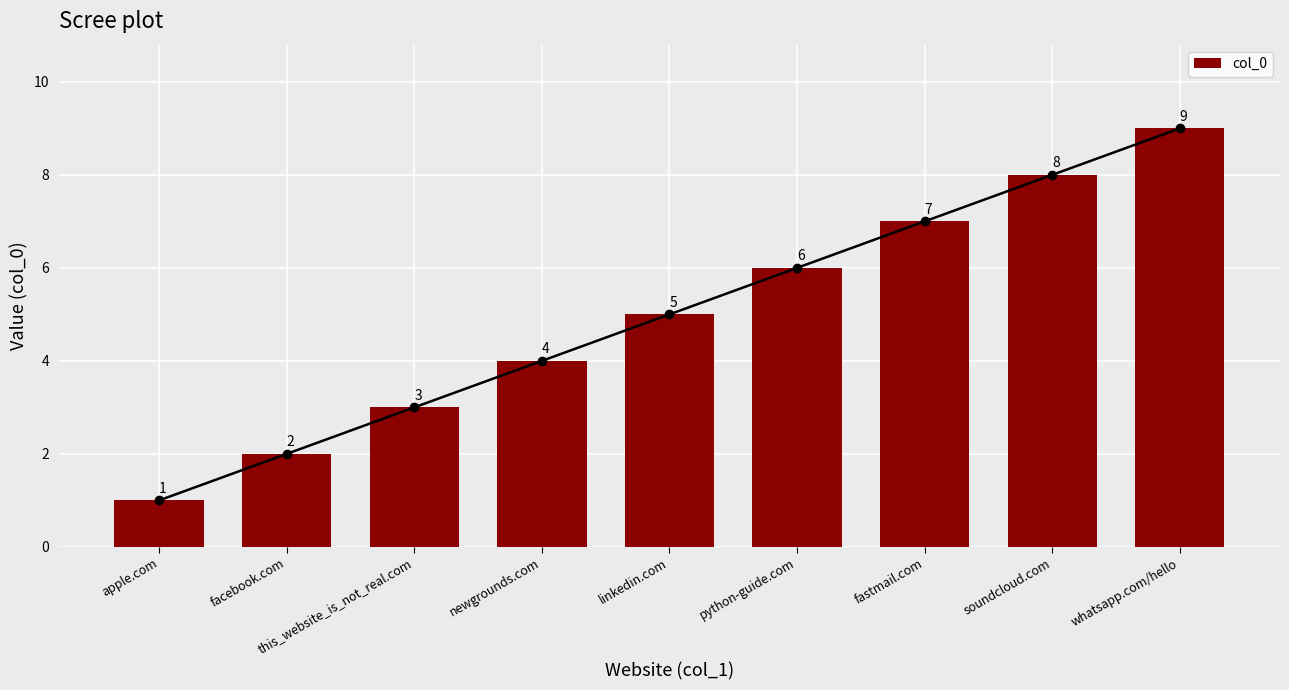

Which label corresponds to the largest value in the chart?

whatsapp.com/hello